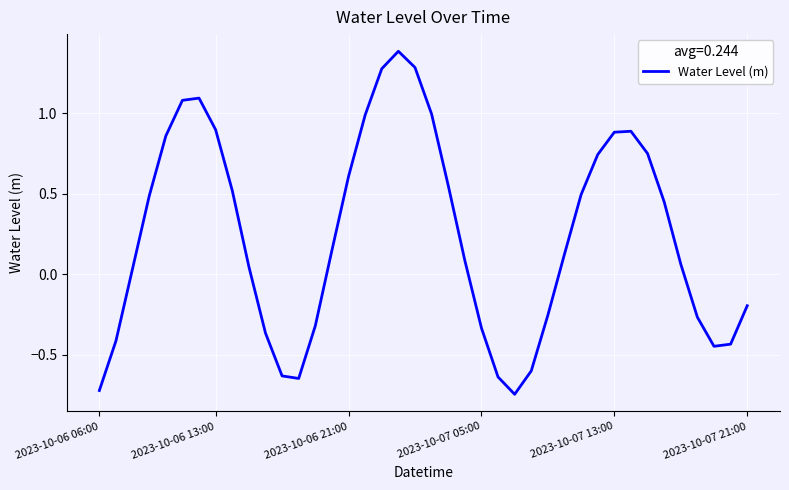

What is the difference between the maximum and minimum values?

2.1